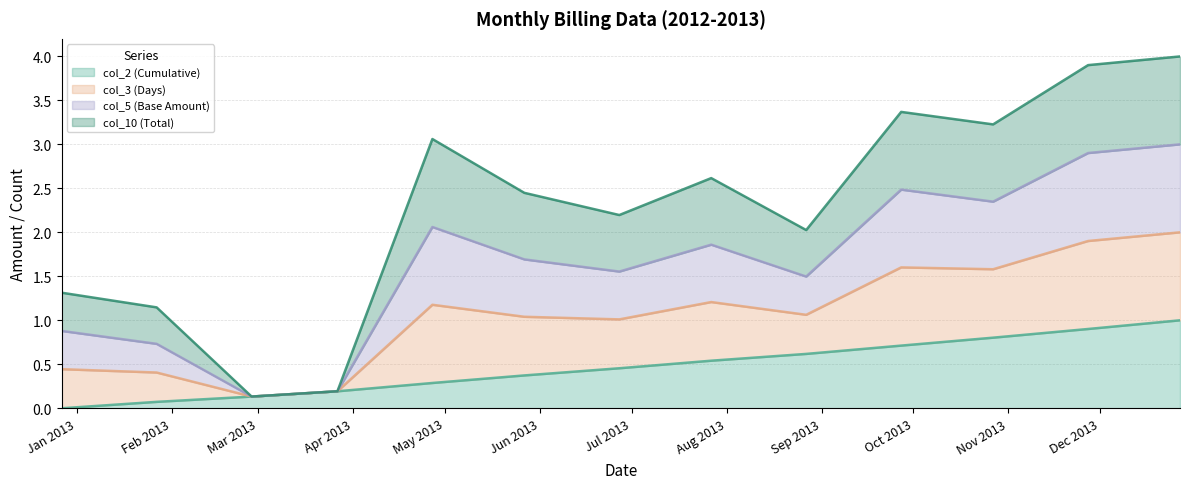

True or false: col_2 (Cumulative) and col_3 (Days) cross at least once.

False